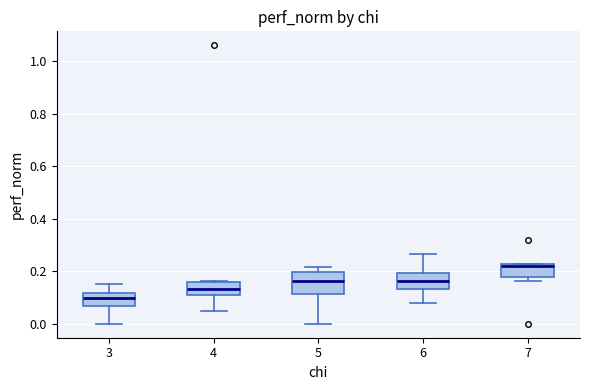

Which box is the tallest, from its lower edge to its upper edge?

5